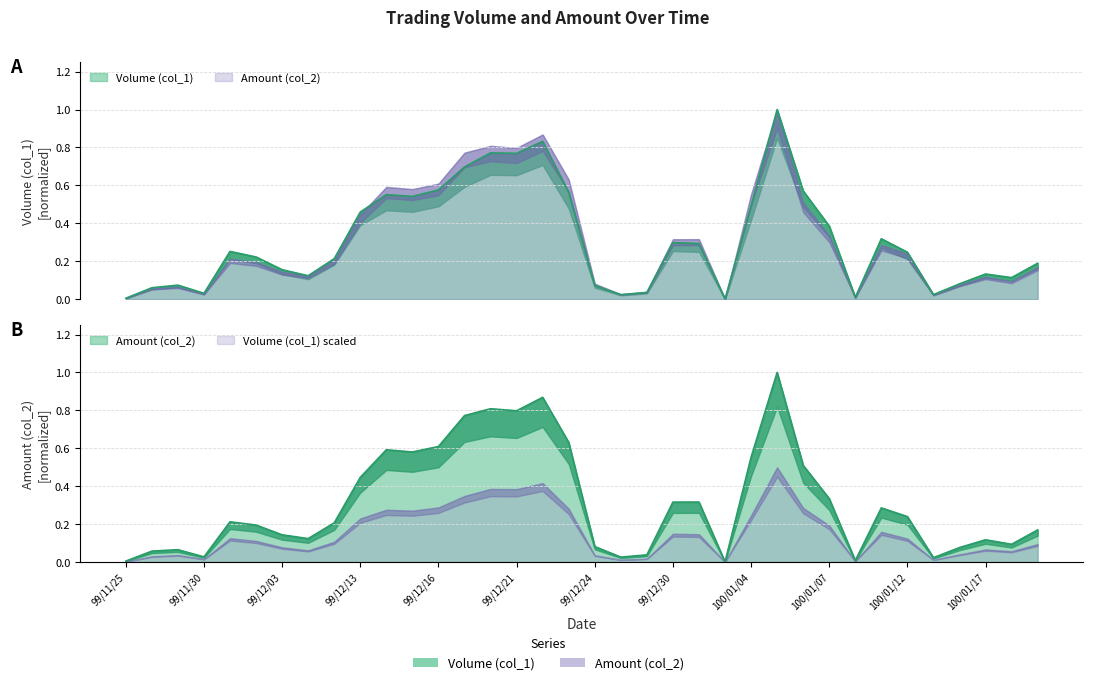

At how many categories does at least one series exceed 0?

36